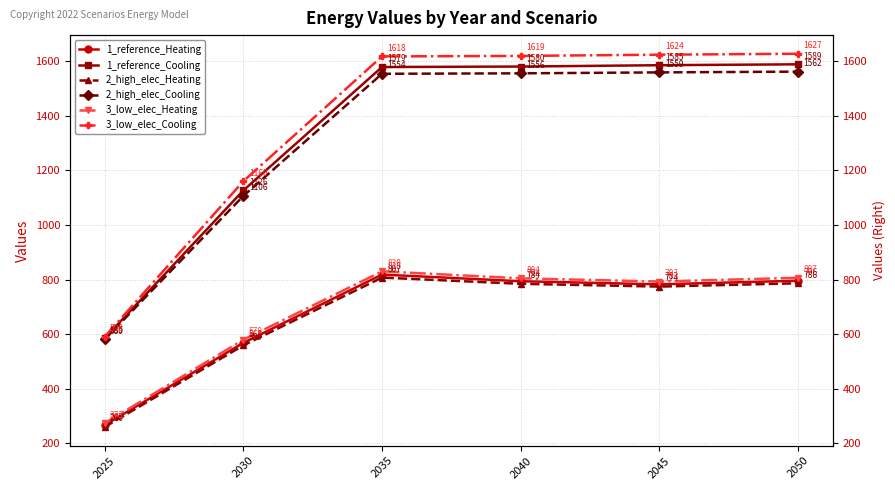

Reading left to right, list all the values displayed in this chart.

1_reference_Heating: 2025=266.5	2030=568.0	2035=818.2	2040=793.9	2045=782.5	2050=795.8
1_reference_Cooling: 2025=584.6	2030=1126.3	2035=1578.7	2040=1580.5	2045=1585.4	2050=1588.7
2_high_elec_Heating: 2025=259.6	2030=558.8	2035=807.2	2040=784.4	2045=774.2	2050=786.4
2_high_elec_Cooling: 2025=580.4	2030=1106.2	2035=1554.0	2040=1555.6	2045=1559.1	2050=1561.9
3_low_elec_Heating: 2025=273.2	2030=579.4	2035=830.1	2040=804.4	2045=792.7	2050=806.6
3_low_elec_Cooling: 2025=589.8	2030=1160.2	2035=1617.6	2040=1619.4	2045=1624.0	2050=1627.3